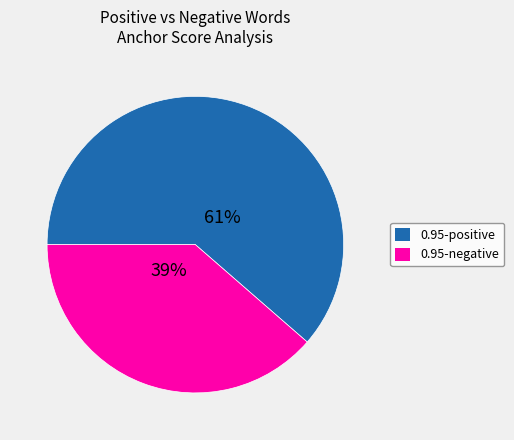

Does any single category account for the majority?

Yes